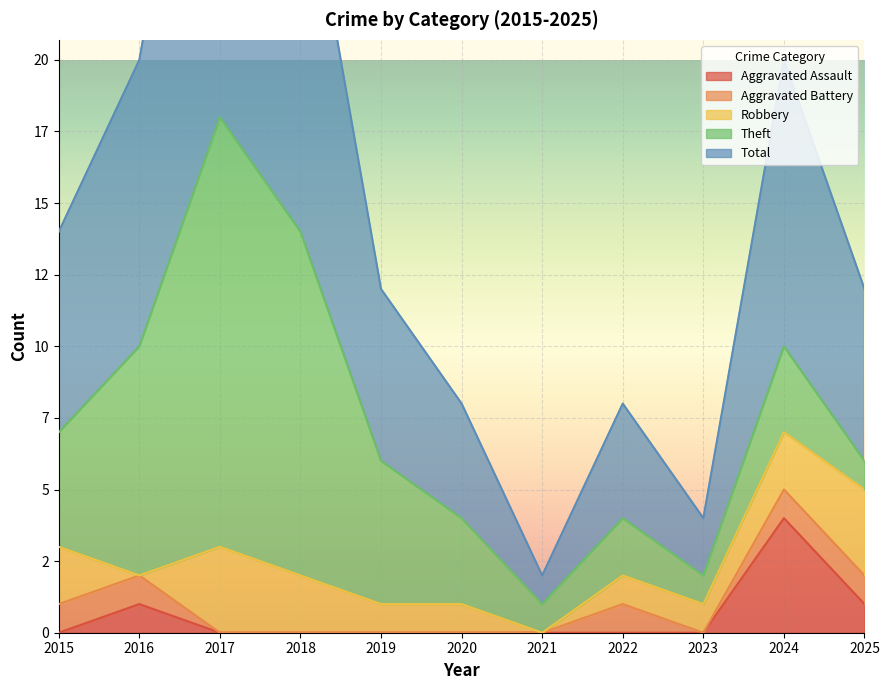

Reading right to left, transcribe all the data shown in this chart.

Aggravated Assault: 1	4	0	0	0	0	0	0	0	1	0
Aggravated Battery: 1	1	0	1	0	0	0	0	0	1	1
Robbery: 3	2	1	1	0	1	1	2	3	0	2
Theft: 1	3	1	2	1	3	5	12	15	8	4
Total: 6	10	2	4	1	4	6	14	18	10	7